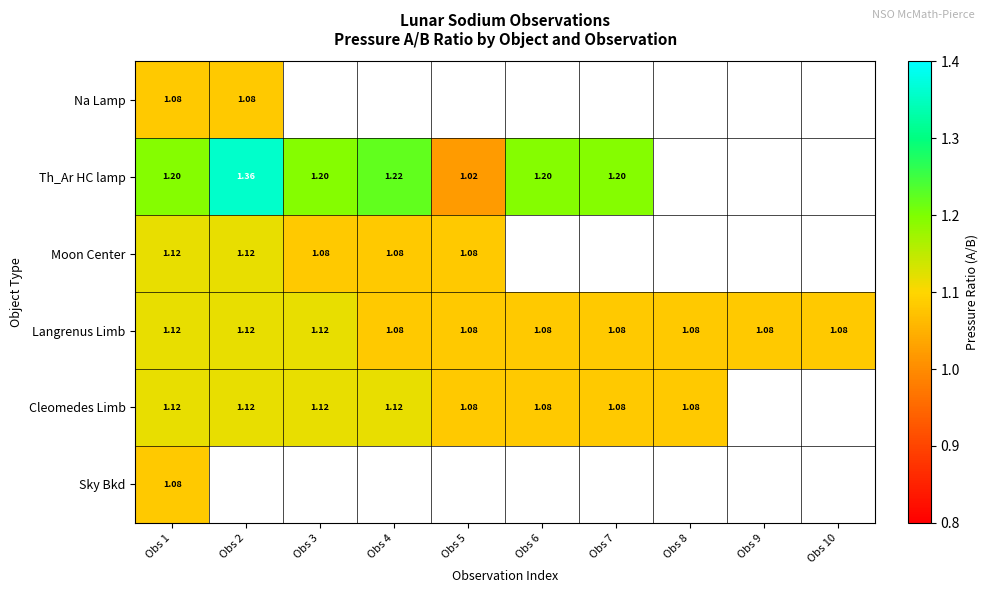

How many distinct data groups are displayed?

6